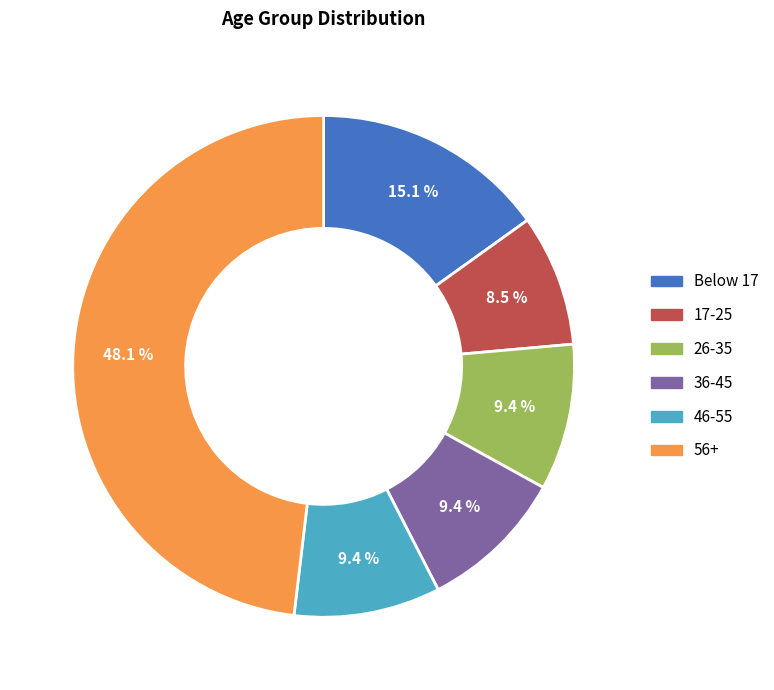

To the nearest percent, what percentage of the pie is 36-45?

9%